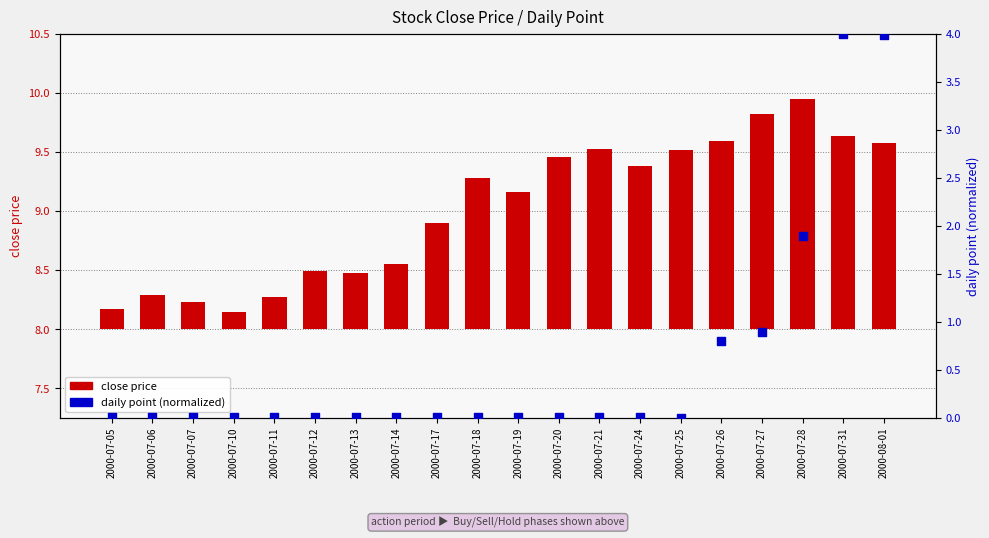

At which category is the sum across all series the highest?

2000-07-31